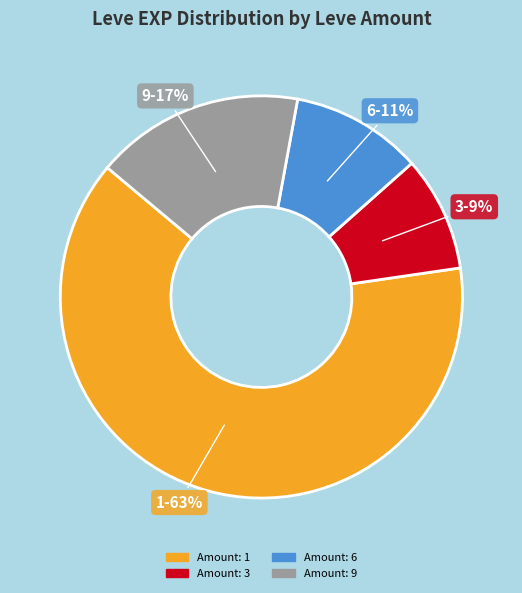

Is there a majority slice in this chart?

Yes